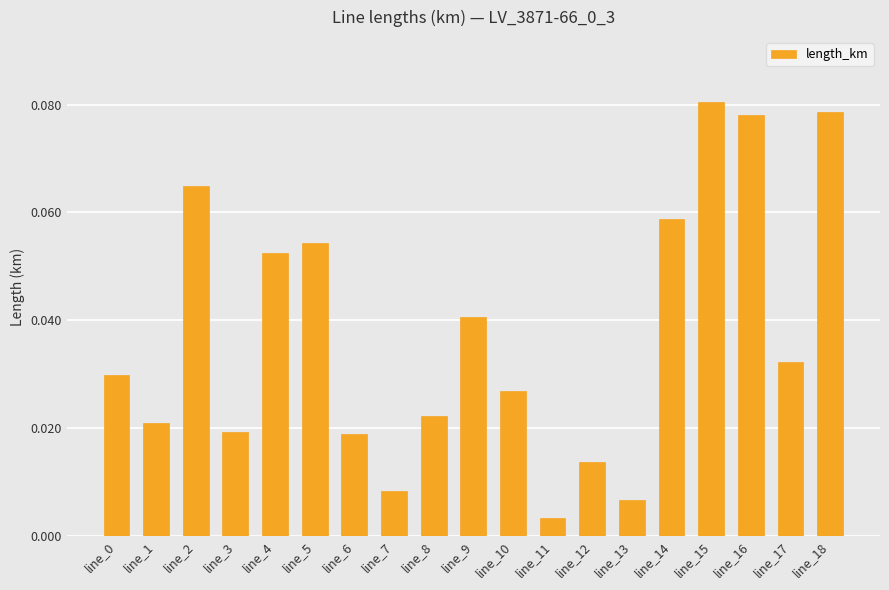

The value at line_16 is 0.0. True or false?

False